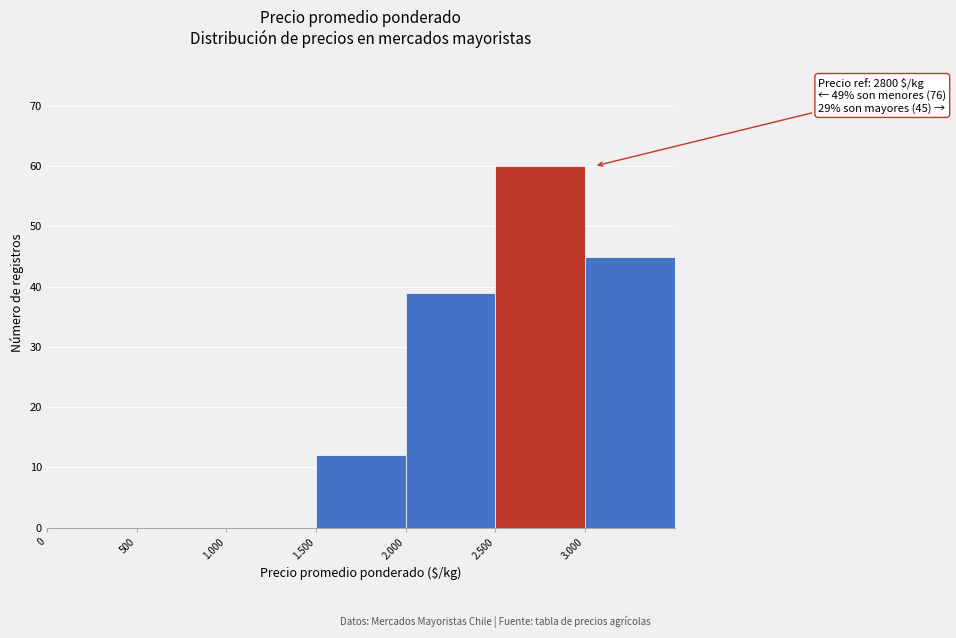

Reading left to right, extract all data points from this chart.

0=0	500=0	1.000=0	1.500=12	2.000=39	2.500=60	3.000=45